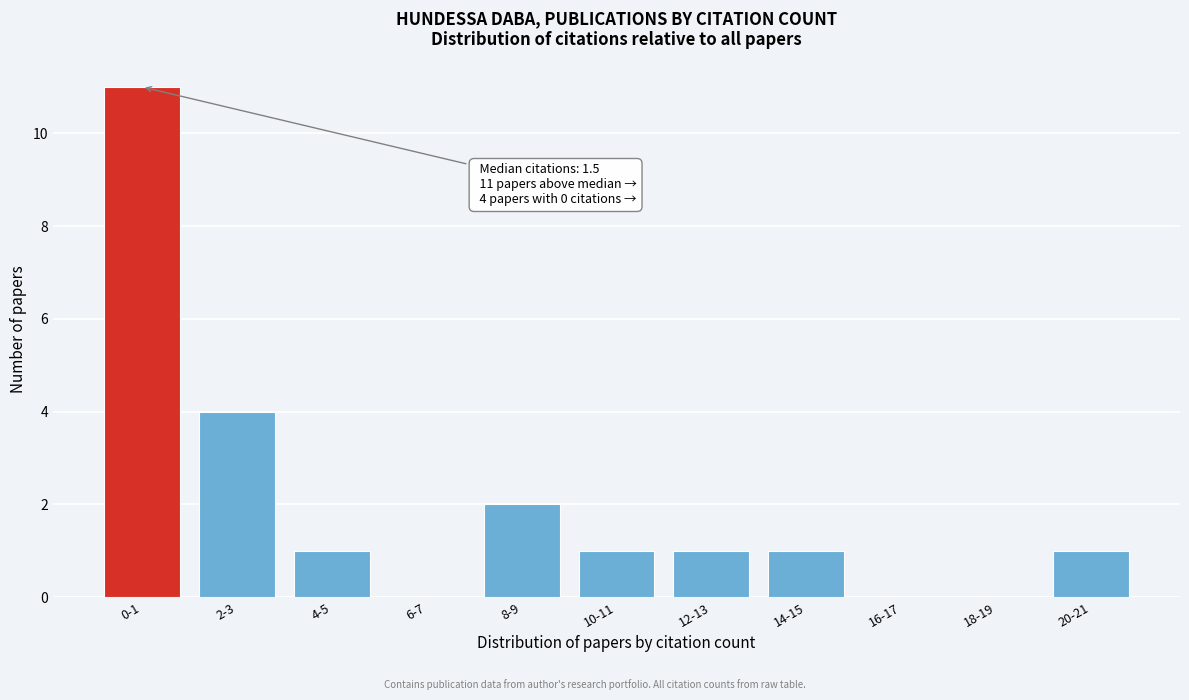

Reading right to left, extract all data points from this chart.

20-21=1	18-19=0	16-17=0	14-15=1	12-13=1	10-11=1	8-9=2	6-7=0	4-5=1	2-3=4	0-1=11